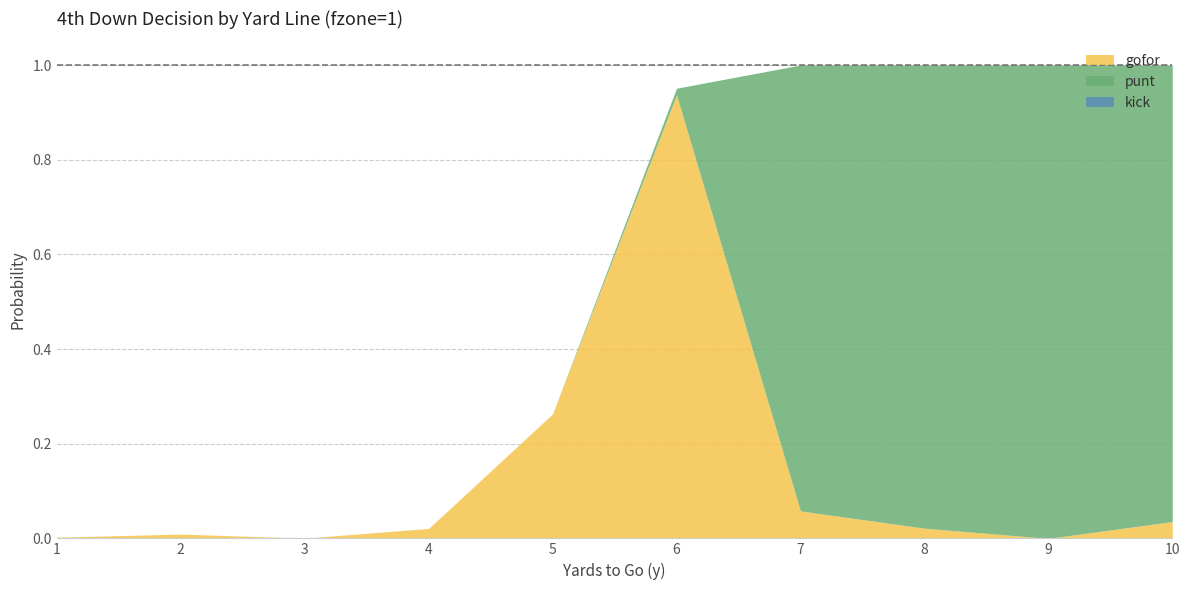

How many values in gofor are above zero?

9